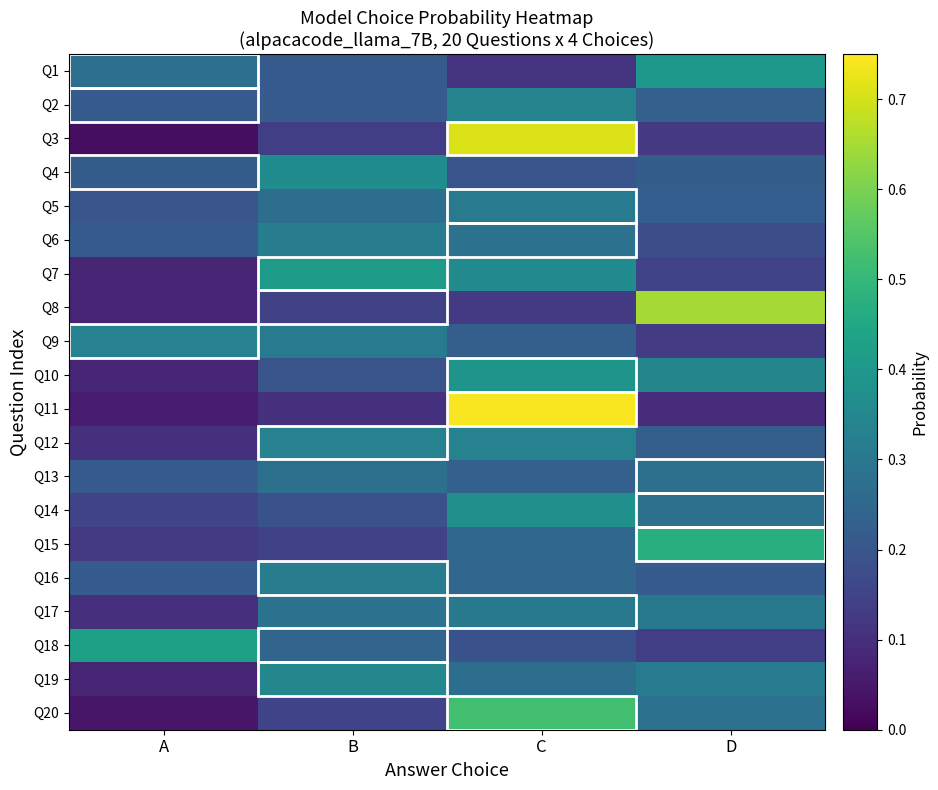

Reading left to right, list all the values displayed in this chart.

Q1: A=0.3	B=0.2	C=0.1	D=0.4
Q2: A=0.2	B=0.2	C=0.3	D=0.2
Q3: A=0.0	B=0.1	C=0.7	D=0.1
Q4: A=0.2	B=0.4	C=0.2	D=0.2
Q5: A=0.2	B=0.3	C=0.3	D=0.2
Q6: A=0.2	B=0.3	C=0.3	D=0.2
Q7: A=0.1	B=0.4	C=0.4	D=0.2
Q8: A=0.1	B=0.1	C=0.1	D=0.6
Q9: A=0.3	B=0.3	C=0.2	D=0.1
Q10: A=0.1	B=0.2	C=0.4	D=0.3
Q11: A=0.1	B=0.1	C=0.7	D=0.1
Q12: A=0.1	B=0.3	C=0.3	D=0.2
Q13: A=0.2	B=0.3	C=0.2	D=0.3
Q14: A=0.2	B=0.2	C=0.4	D=0.3
Q15: A=0.1	B=0.1	C=0.3	D=0.5
Q16: A=0.2	B=0.3	C=0.2	D=0.2
Q17: A=0.1	B=0.3	C=0.3	D=0.3
Q18: A=0.4	B=0.2	C=0.2	D=0.1
Q19: A=0.1	B=0.3	C=0.3	D=0.3
Q20: A=0.0	B=0.2	C=0.5	D=0.3